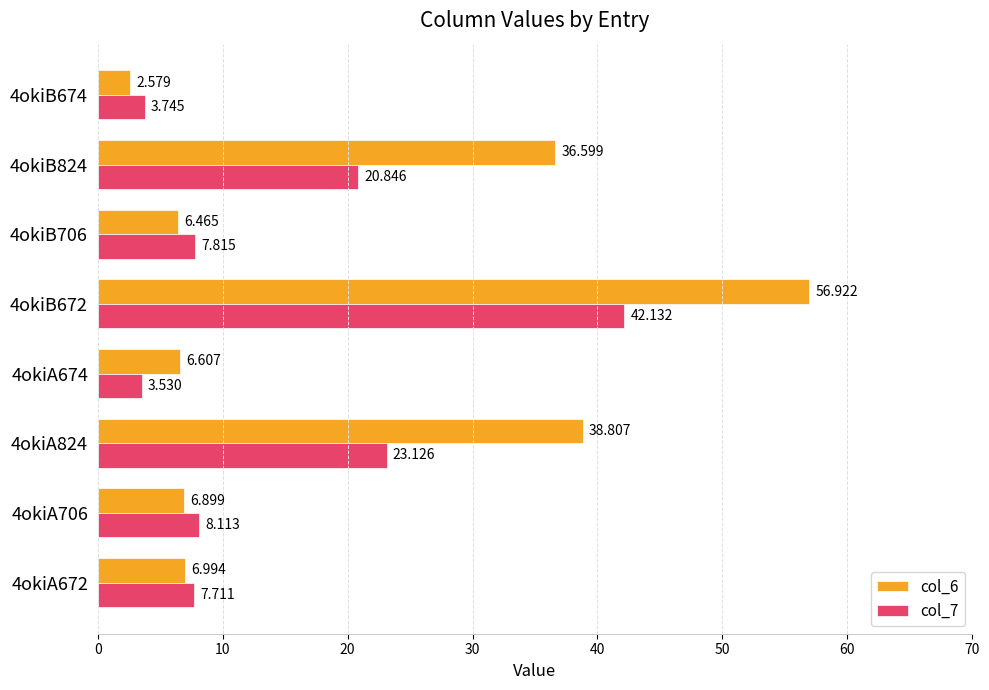

What is the difference between the maximum and second lowest values in the col_7 series?

38.4